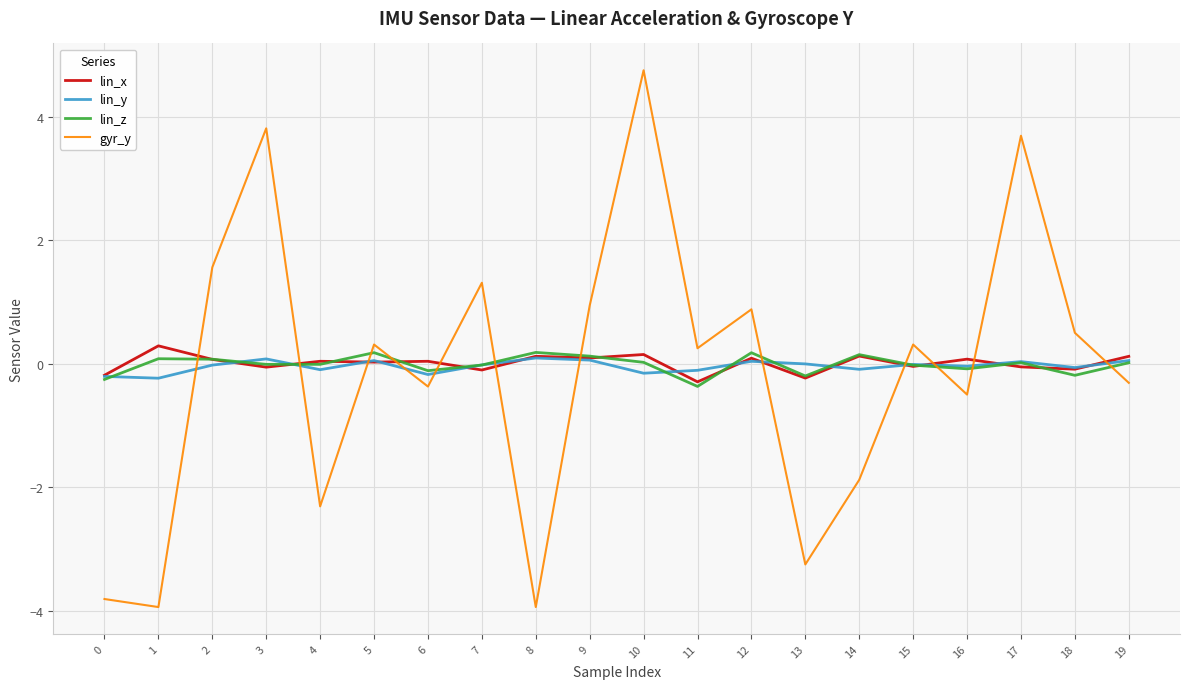

True or false: lin_z and lin_y intersect in this chart.

True